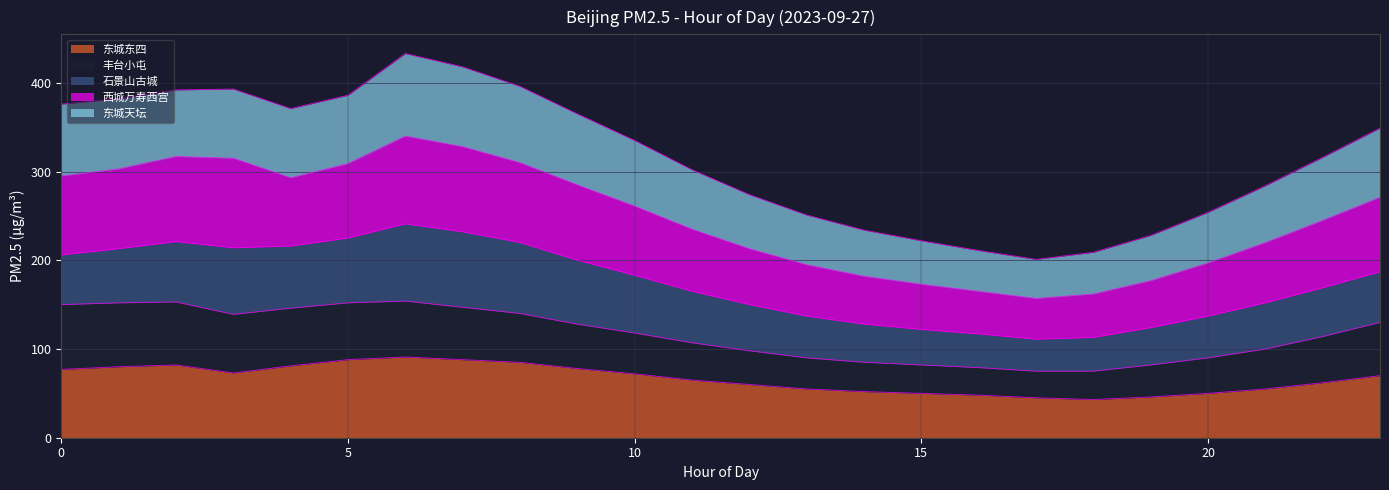

Which series changed the most between 15 and 16?

东城天坛